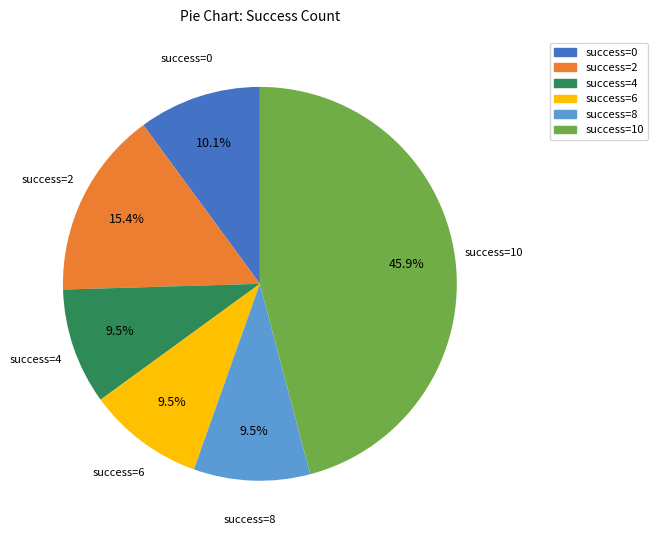

Combined, do success=4 and success=2 account for over 50%?

No